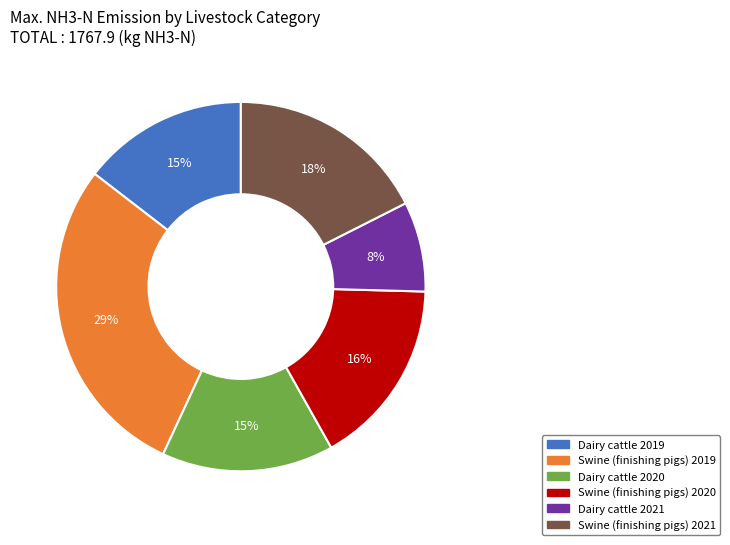

Between Dairy cattle 2020 and Swine (finishing pigs) 2019, which is larger?

Swine (finishing pigs) 2019